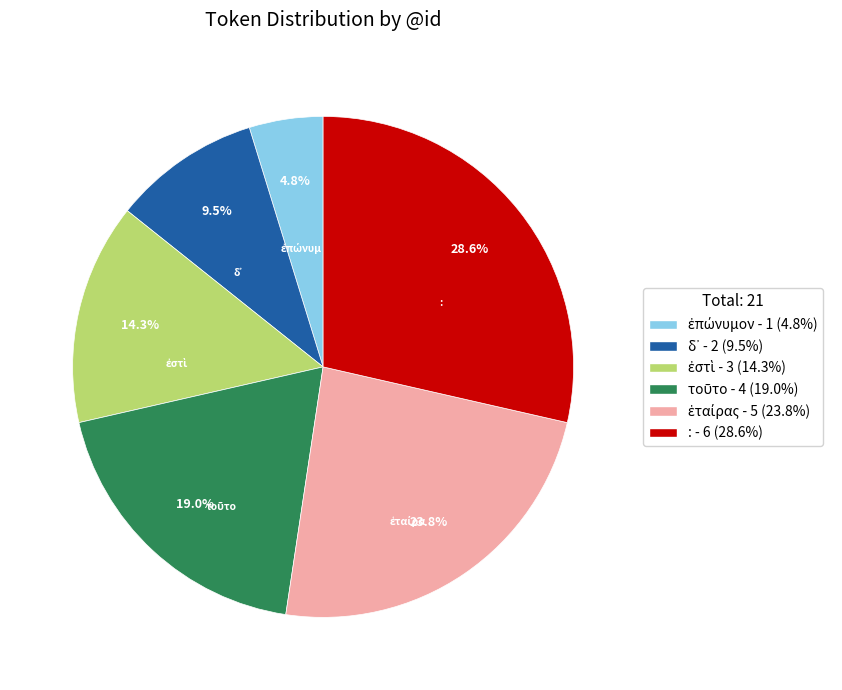

What is the largest slice in the pie chart?

: